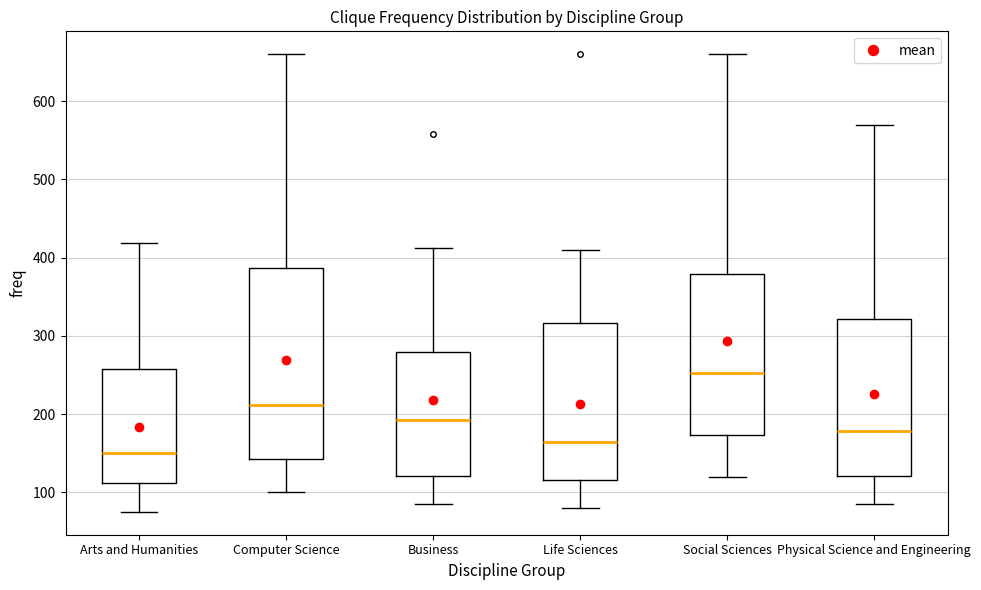

Reading left to right, read every box against the y-axis: the position of its median line, the range the box covers, and the ends of its whiskers. The values are not printed on the chart, so give them approximately, as read against the axis.

Arts and Humanities: median 150, box 110 to 260, whiskers 80 to 420
Computer Science: median 210, box 140 to 390, whiskers 100 to 660
Business: median 190, box 120 to 280, whiskers 90 to 410
Life Sciences: median 160, box 120 to 320, whiskers 80 to 410
Social Sciences: median 250, box 170 to 380, whiskers 120 to 660
Physical Science and Engineering: median 180, box 120 to 320, whiskers 90 to 570